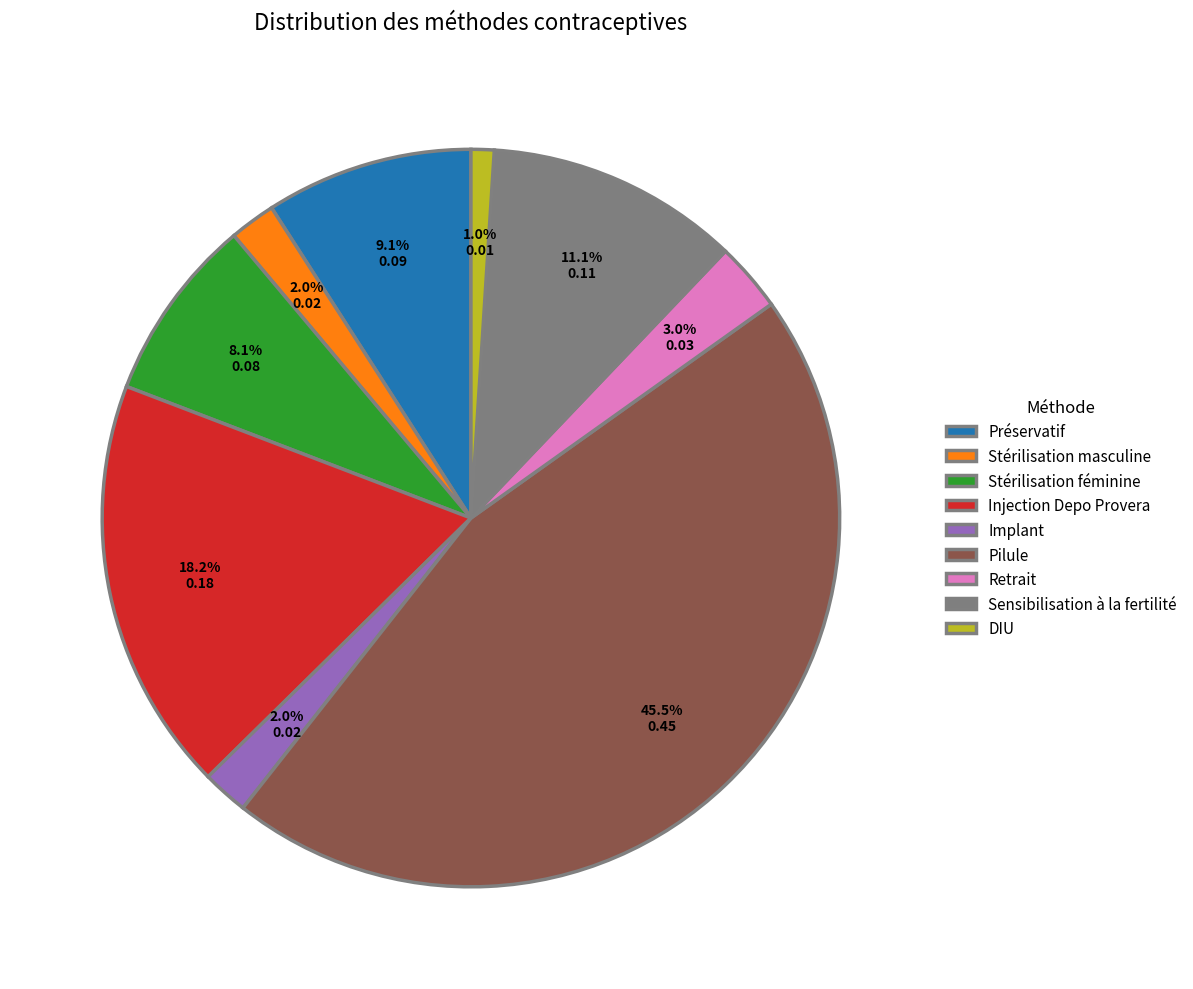

Which category has the biggest portion of the pie?

Pilule